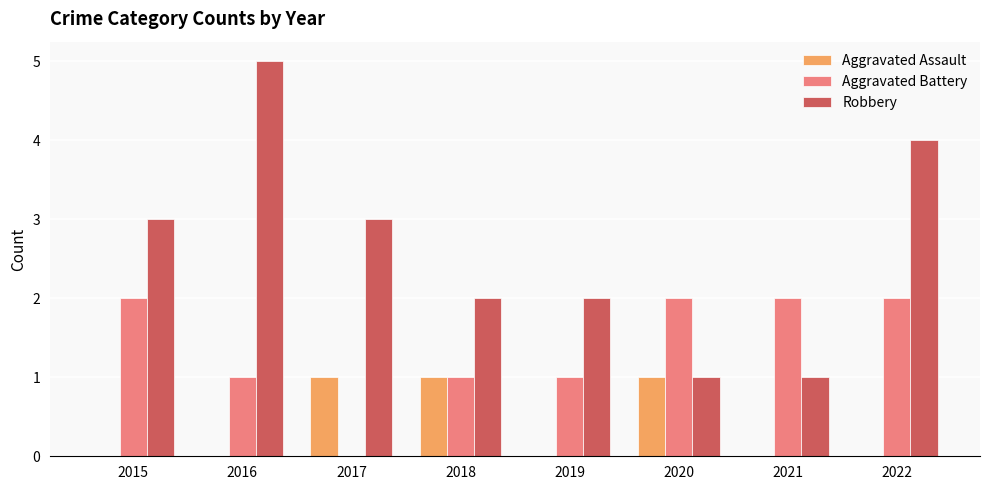

How many series are shown in this chart?

3